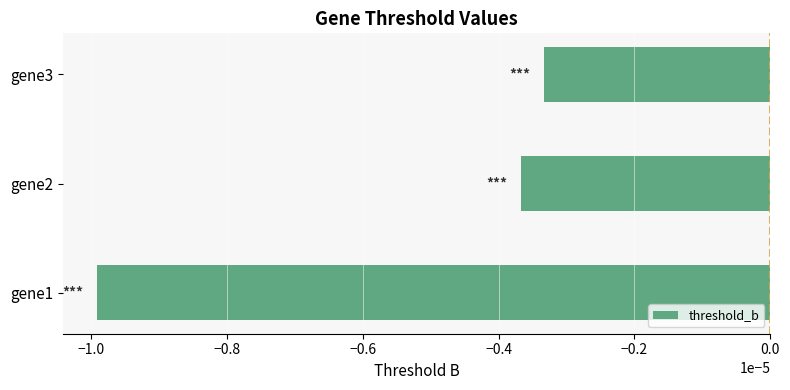

List the labels in order of value, largest first.

gene3, gene2, gene1